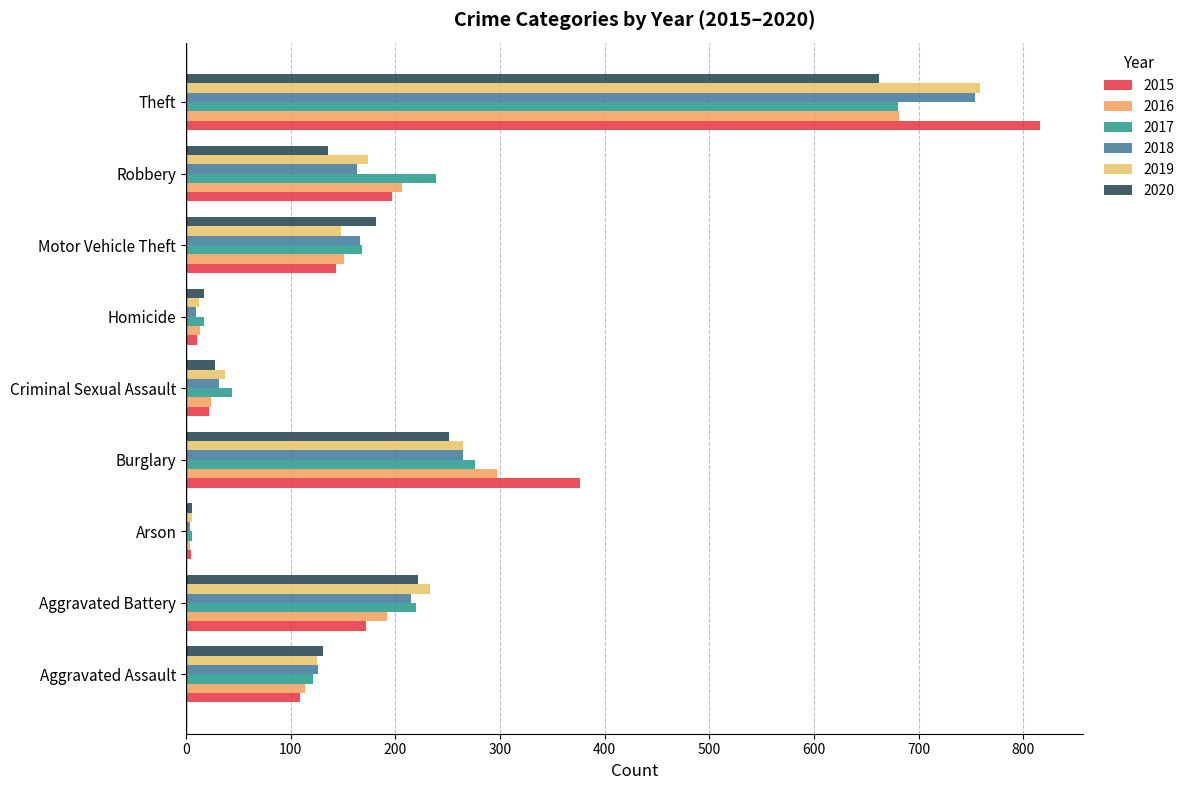

What is the difference between the 2020 values at Homicide and Burglary?

234